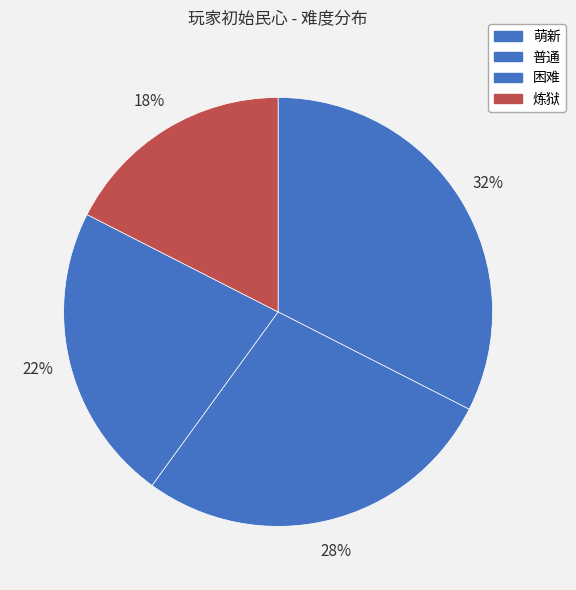

What percentage do 萌新 and 普通 together represent?

60.0%